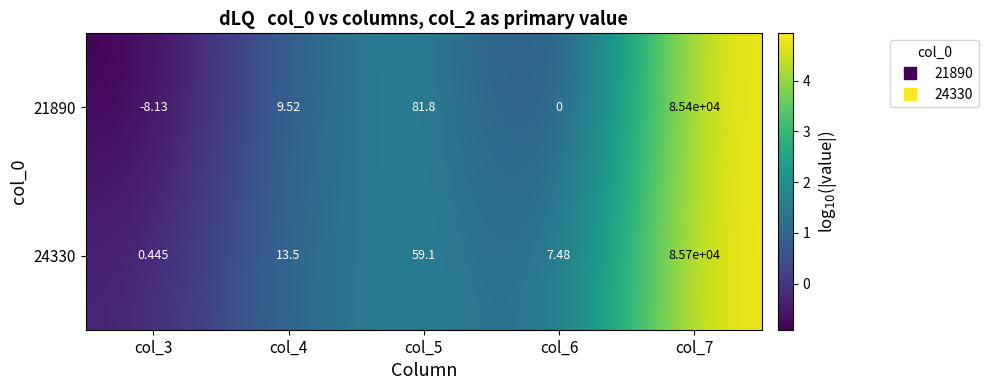

Rank the series by their average value, from lowest to highest.

21890, 24330